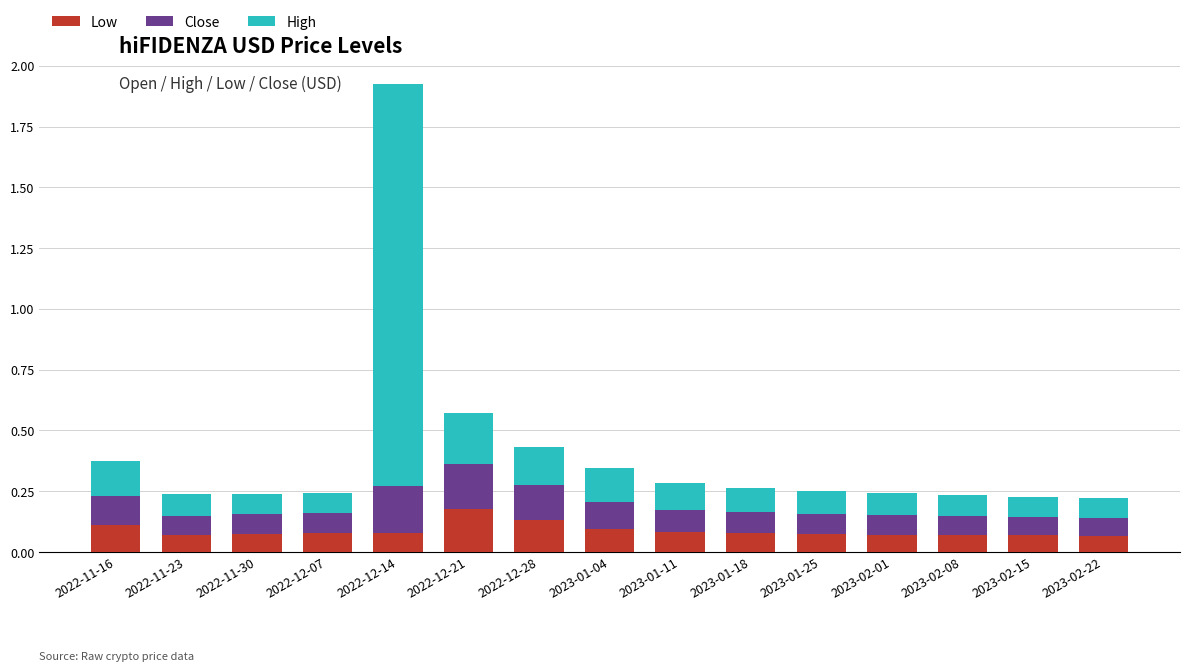

What is the sum of all Low values?

1.3